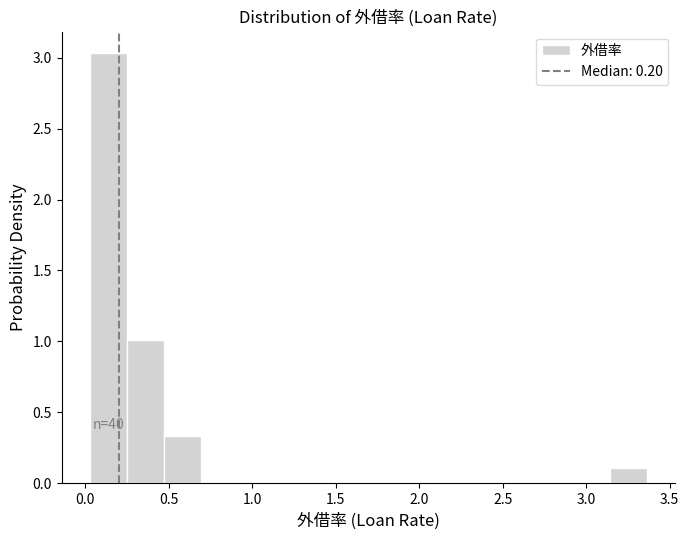

Which range on the x-axis has the tallest bar?

0.05 to 0.25